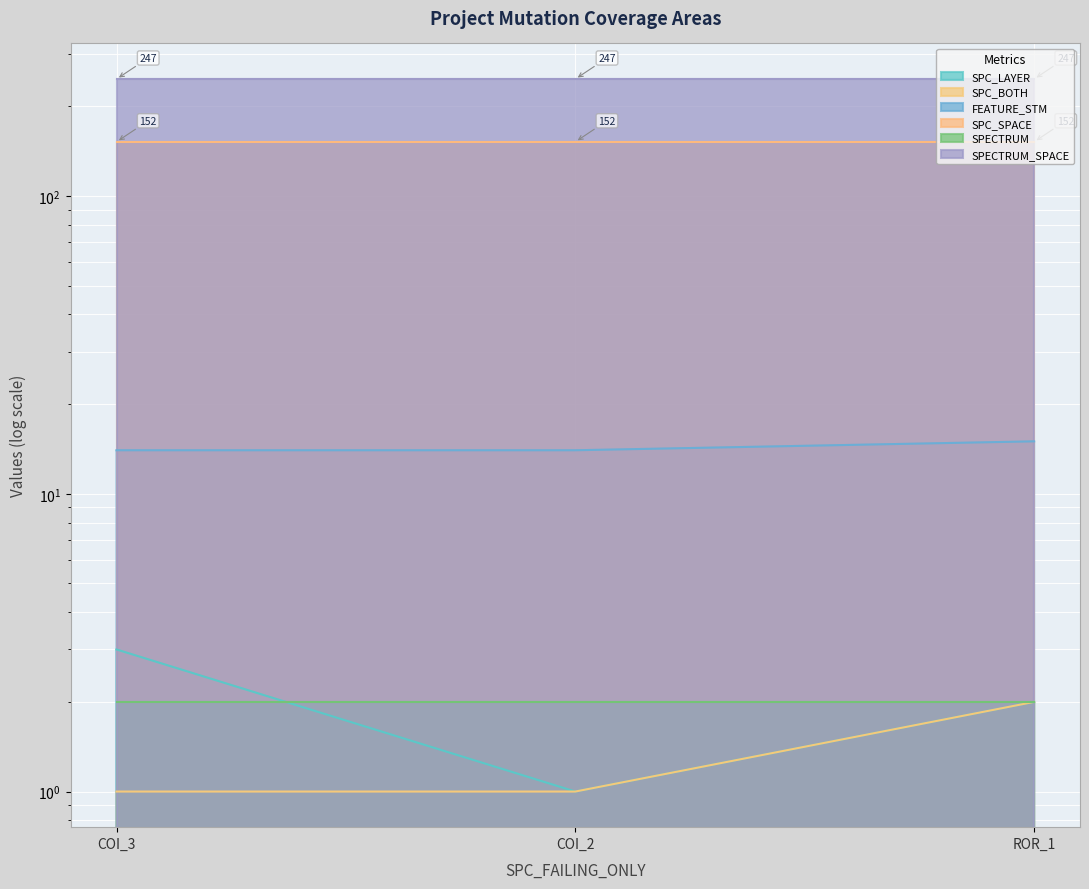

Is the value of FEATURE_STM at ROR_1 greater than the value of SPC_BOTH at COI_3?

Yes